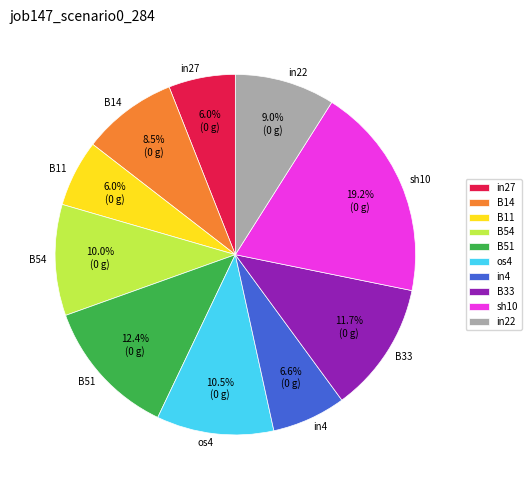

Combined, do B54 and B14 account for over 50%?

No